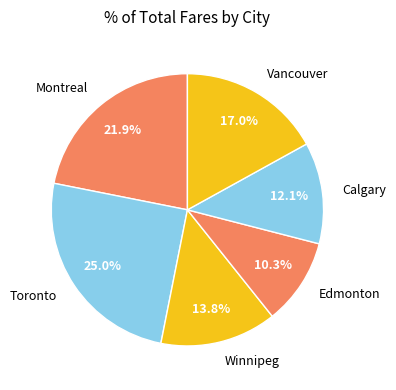

Does Montreal account for over 50% of the chart?

No